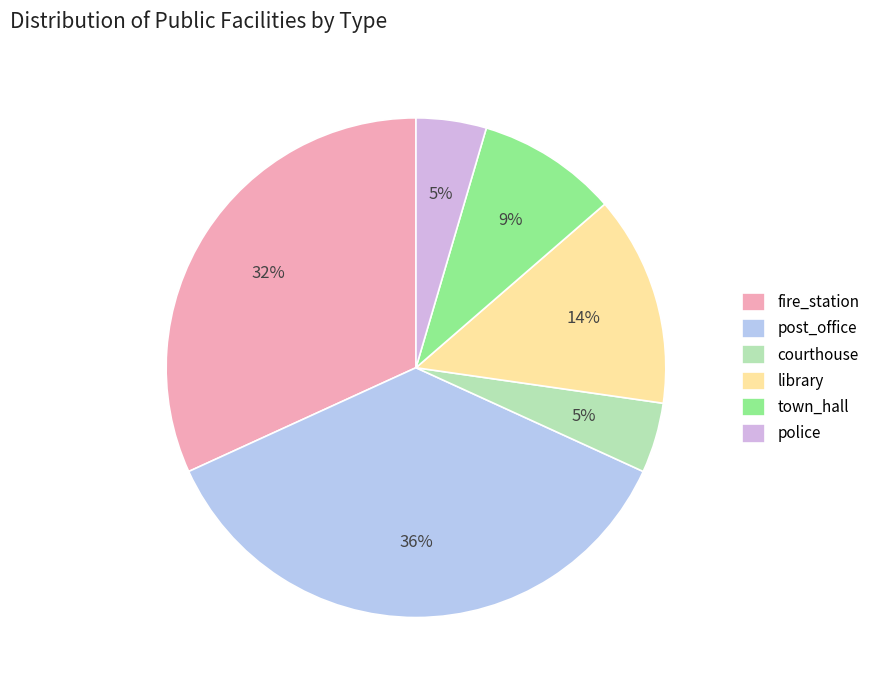

What portion of the pie excludes police?

95.5%